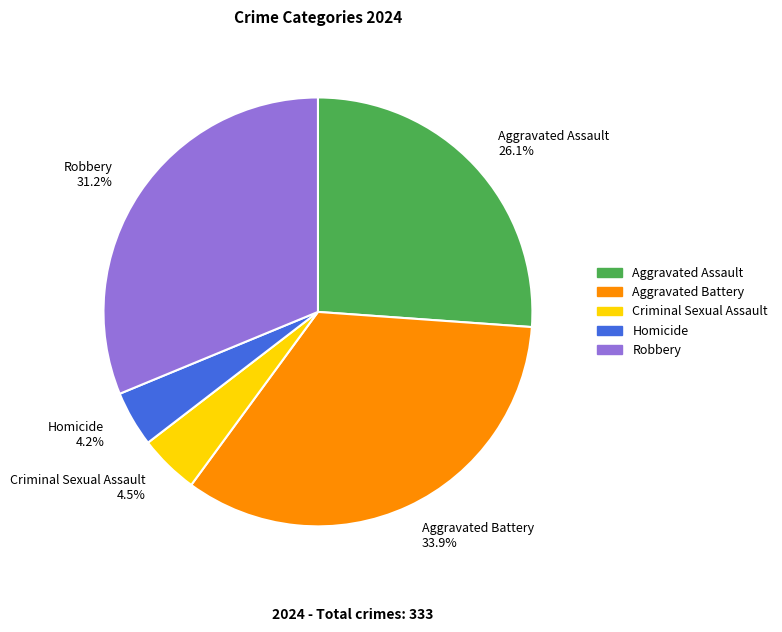

Which category has the biggest portion of the pie?

Aggravated Battery